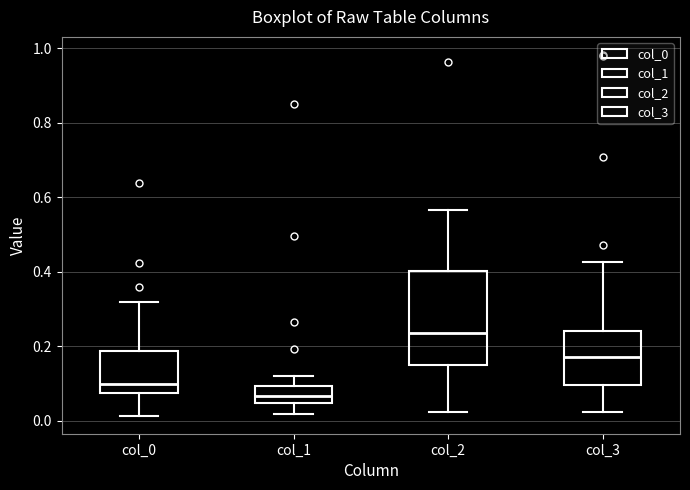

Which box has the lowest median line?

col_1